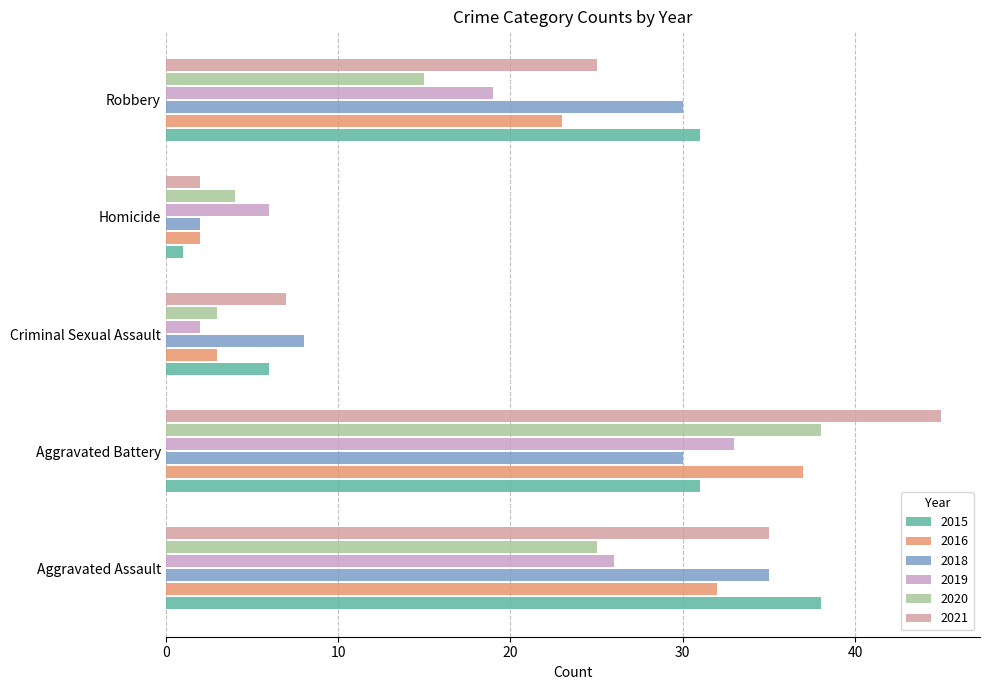

What are all the series names shown in the legend?

2015, 2016, 2018, 2019, 2020, 2021